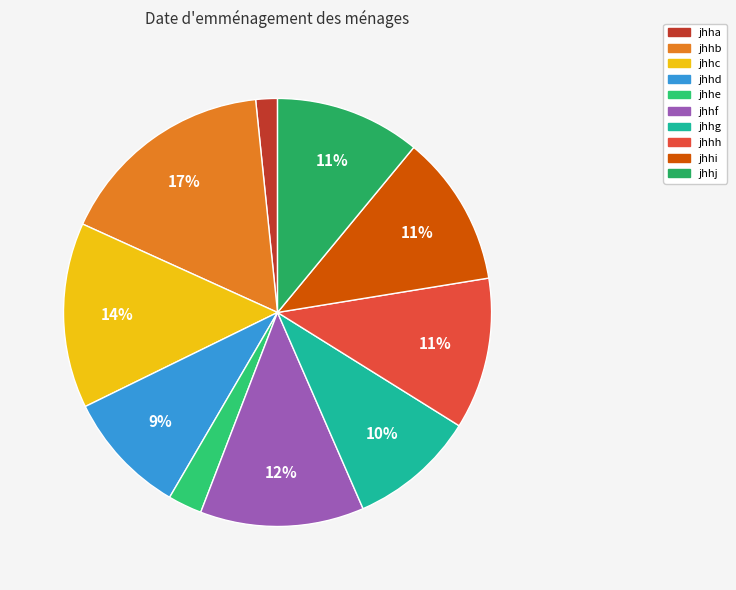

Is there a majority slice in this chart?

No